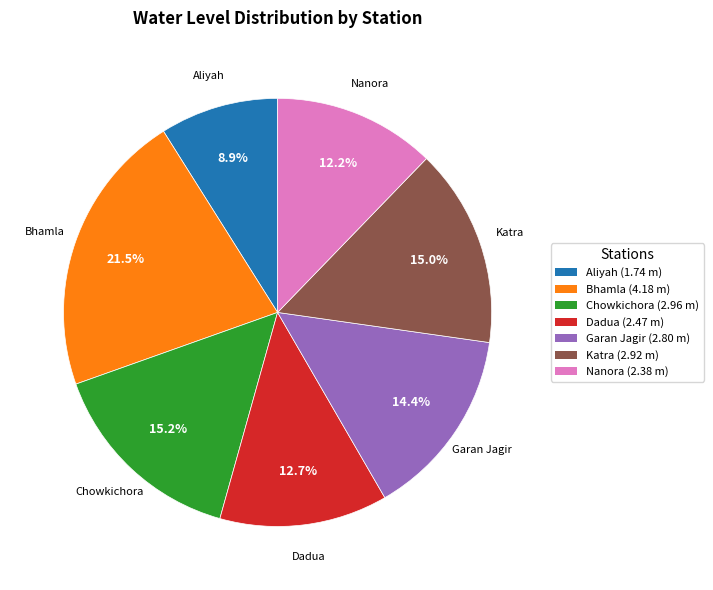

What is the total percentage of Nanora and Bhamla?

33.7%